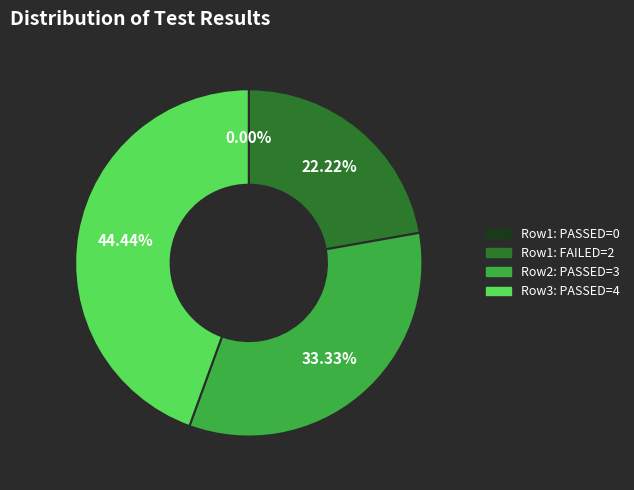

Is there a majority slice in this chart?

No